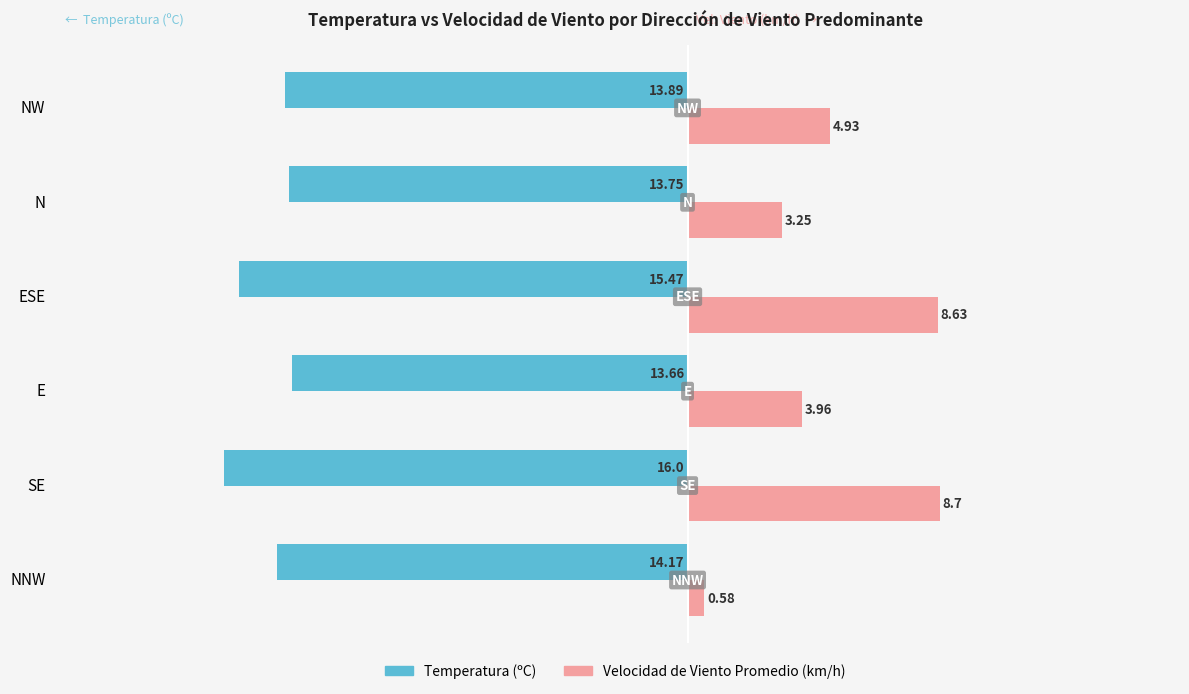

At which category is the sum across all series the highest?

ESE